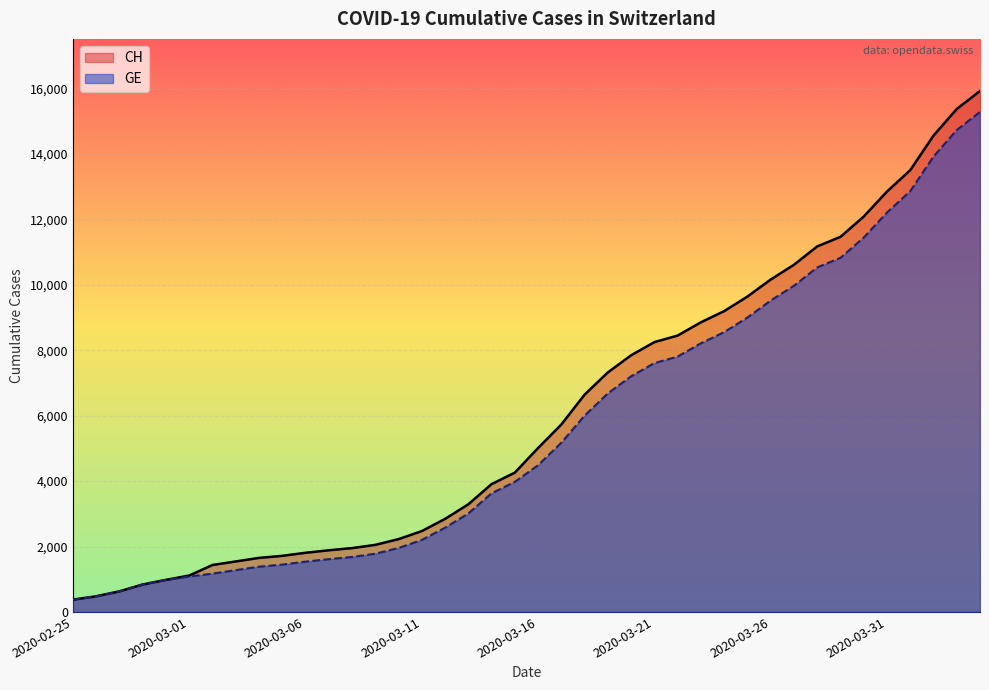

What is the approximate value of CH at 2020-03-12, to the nearest 10?

2840